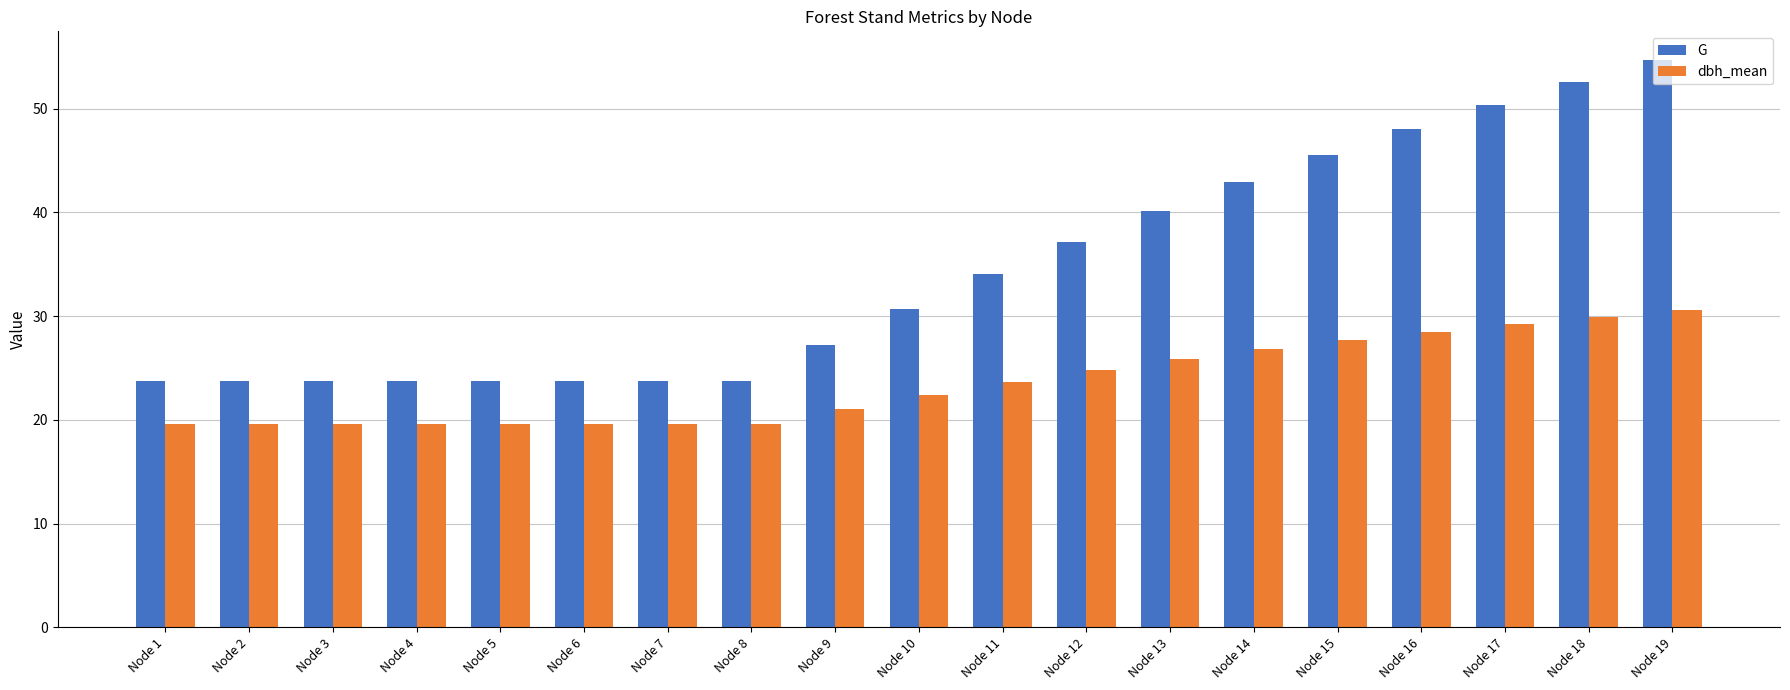

How many categories are shown in the chart?

19